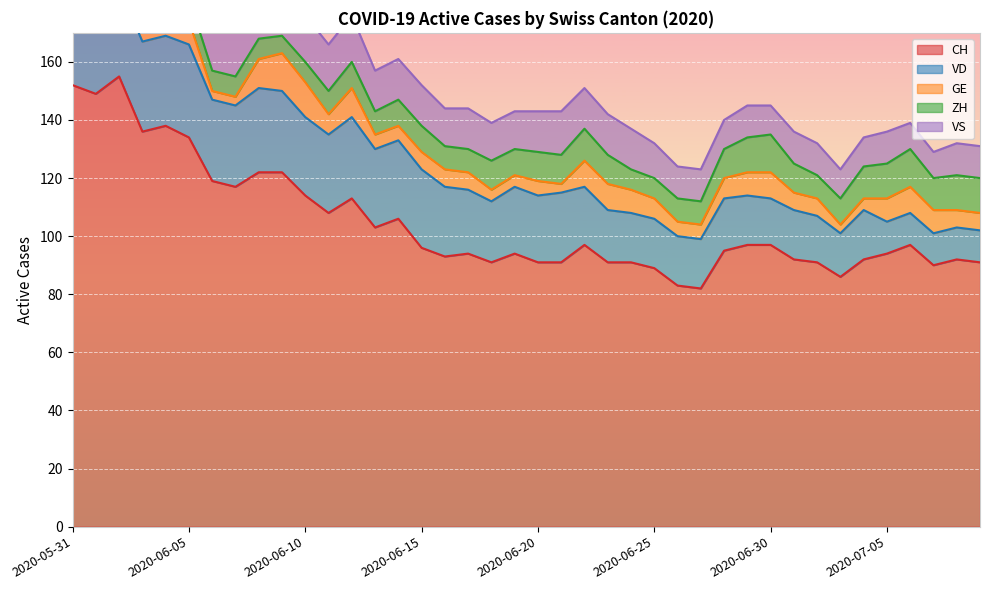

Reading left to right, what are all the values shown in this chart?

CH: 152	149	155	136	138	134	119	117	122	122	114	108	113	103	106	96	93	94	91	94	91	91	97	91	91	89	83	82	95	97	97	92	91	86	92	94	97	90	92	91
VD: 29	28	31	31	31	32	28	28	29	28	27	27	28	27	27	27	24	22	21	23	23	24	20	18	17	17	17	17	18	17	16	17	16	15	17	11	11	11	11	11
GE: 2	2	8	8	10	8	3	3	10	13	12	7	10	5	5	6	6	6	4	4	5	3	9	9	8	7	5	5	7	8	9	6	6	3	4	8	9	8	6	6
ZH: 11	11	11	9	9	8	7	7	7	6	7	8	9	8	9	9	8	8	10	9	10	10	11	10	7	7	8	8	10	12	13	10	8	9	11	12	13	11	12	12
VS: 16	16	16	15	16	16	16	16	16	16	16	16	16	14	14	14	13	14	13	13	14	15	14	14	14	12	11	11	10	11	10	11	11	10	10	11	9	9	11	11